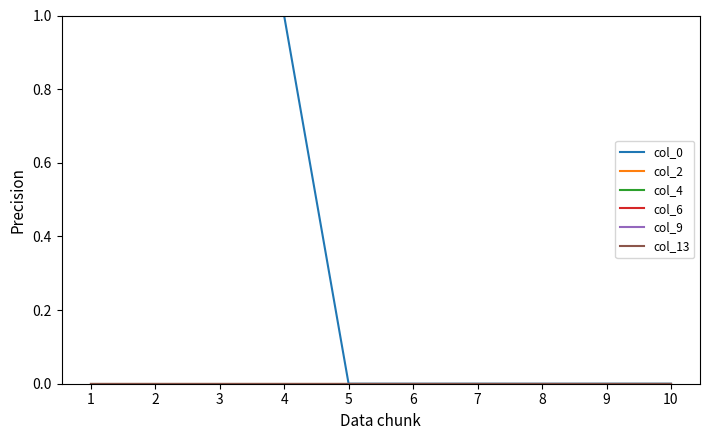

True or false: col_4 has more than 0 interior local peaks.

False